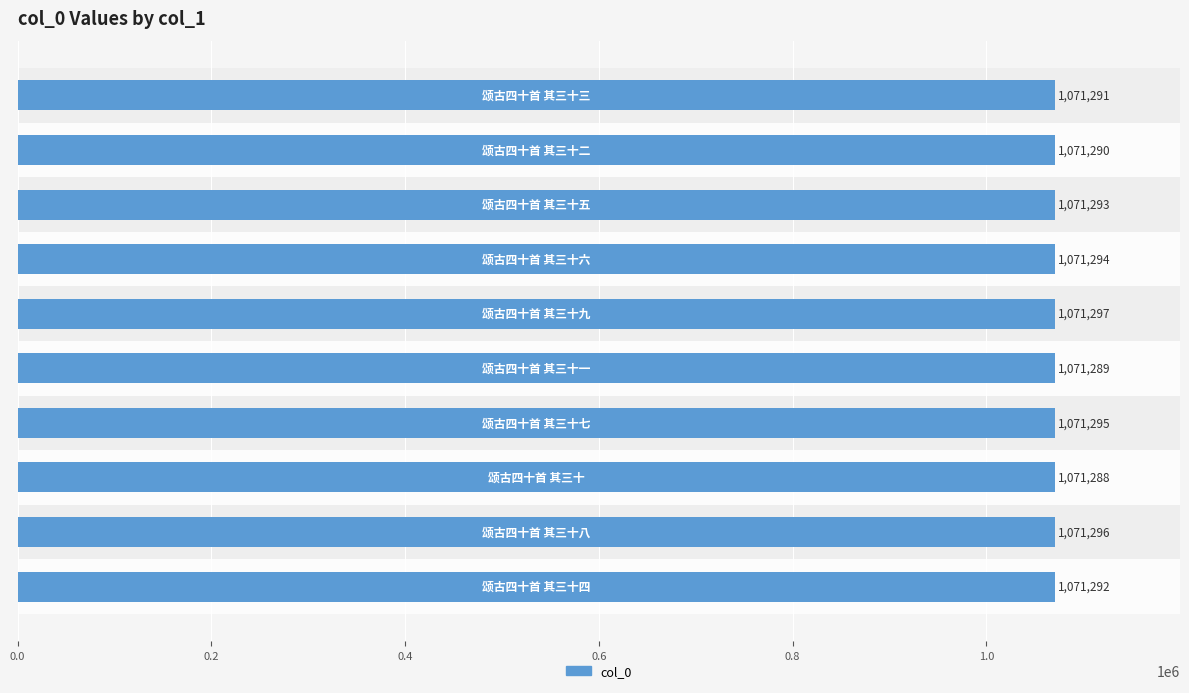

What is the difference between the maximum and minimum values?

9